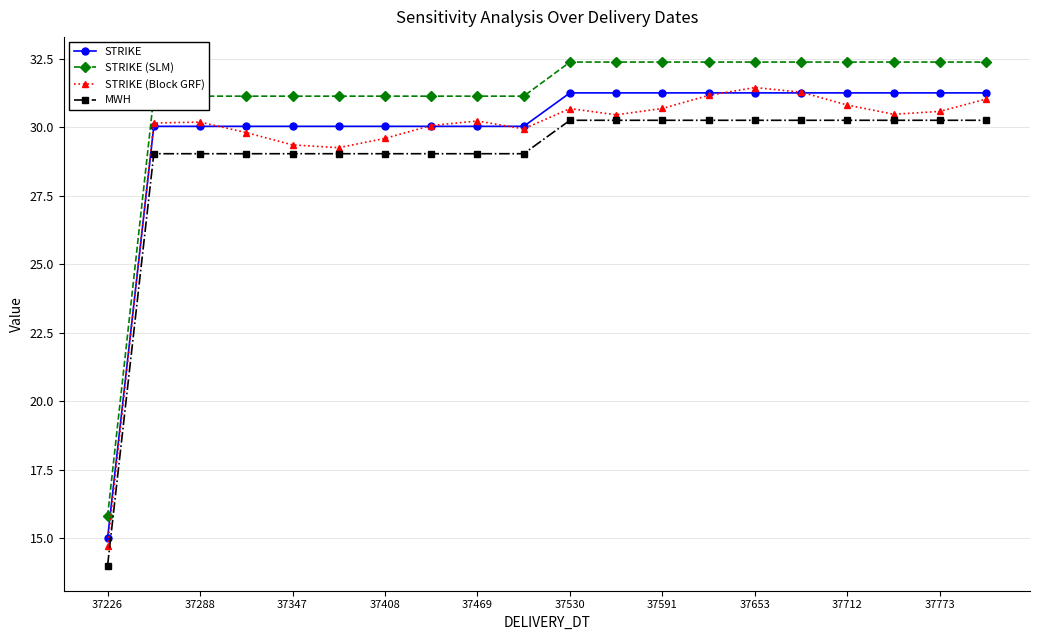

What is the sum of all STRIKE (SLM) values?

619.7